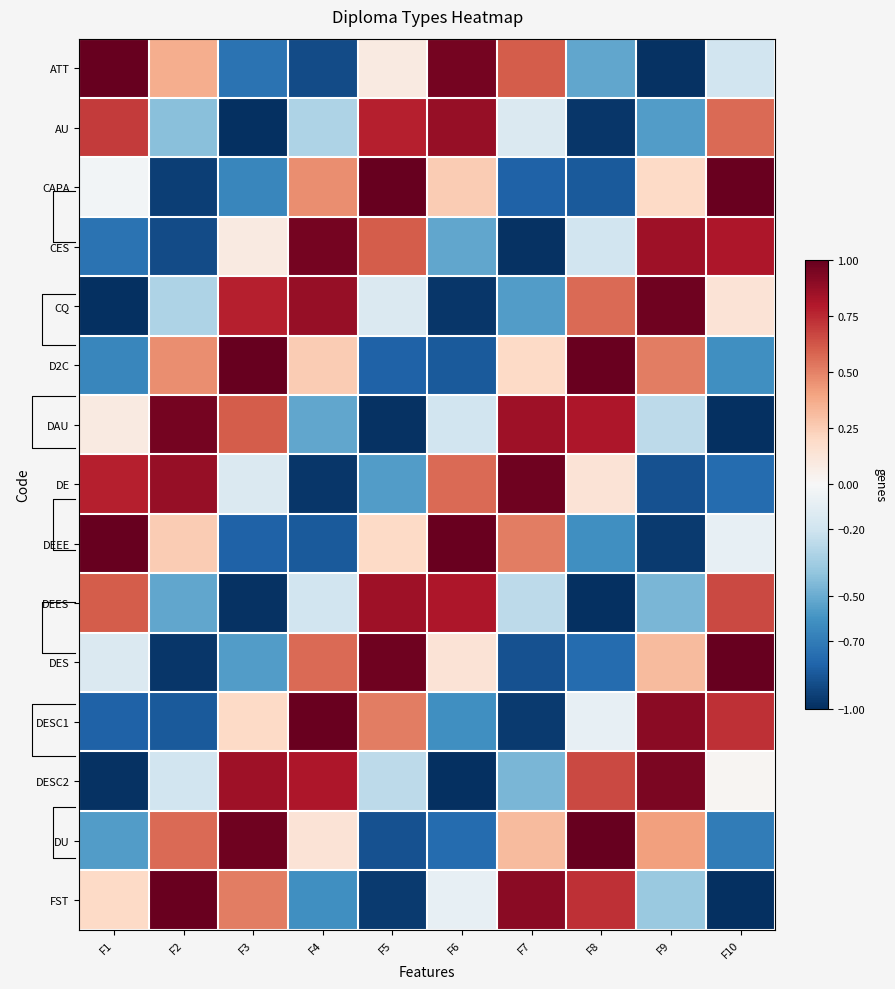

The value of FST at F2 is 1.0. True or false?

True